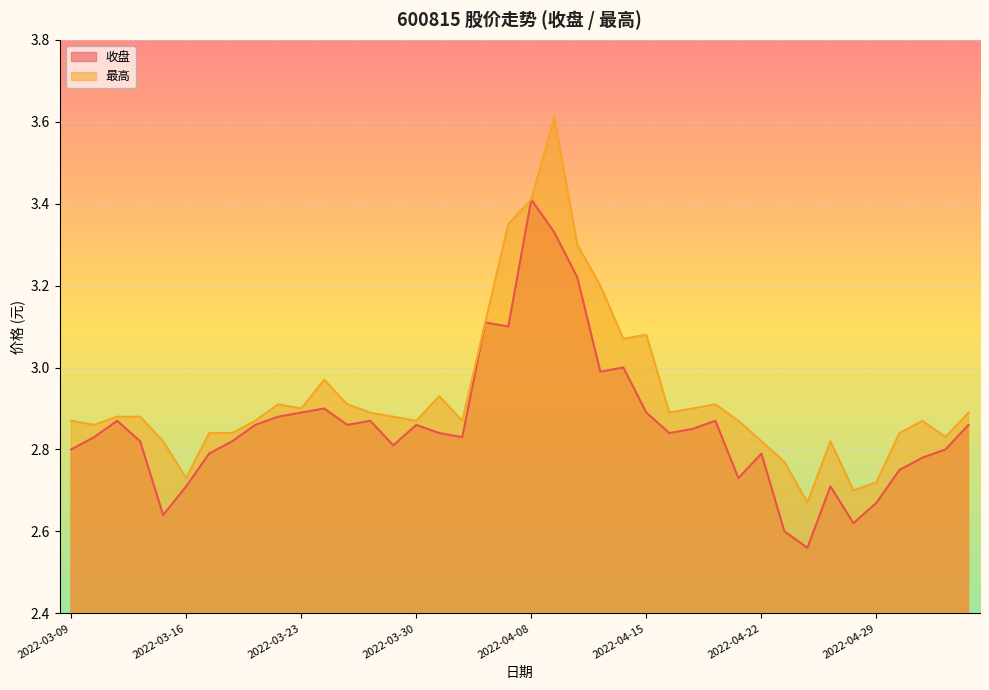

What position from the left is 2022-04-27?

34